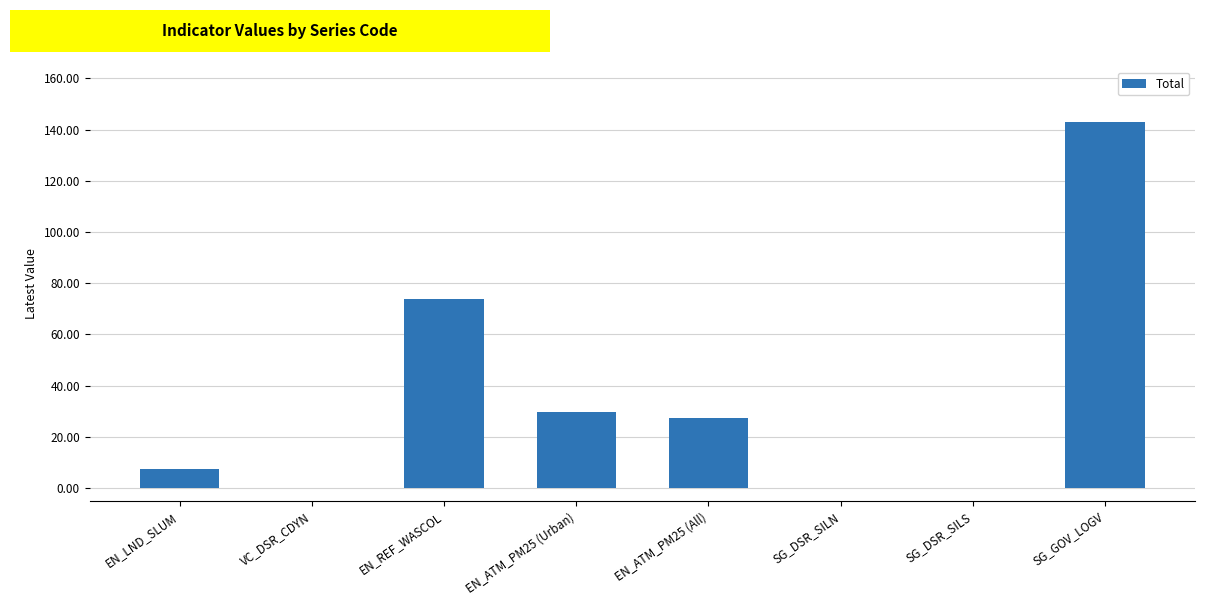

How many data points does each series have?

8